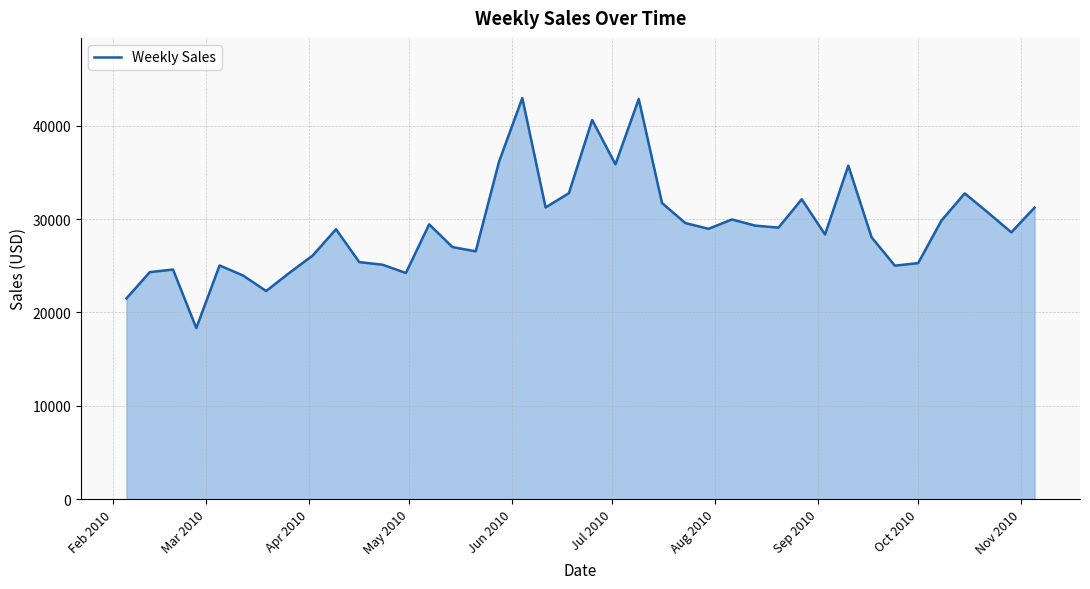

What is the difference between the maximum and minimum values?

24652.2